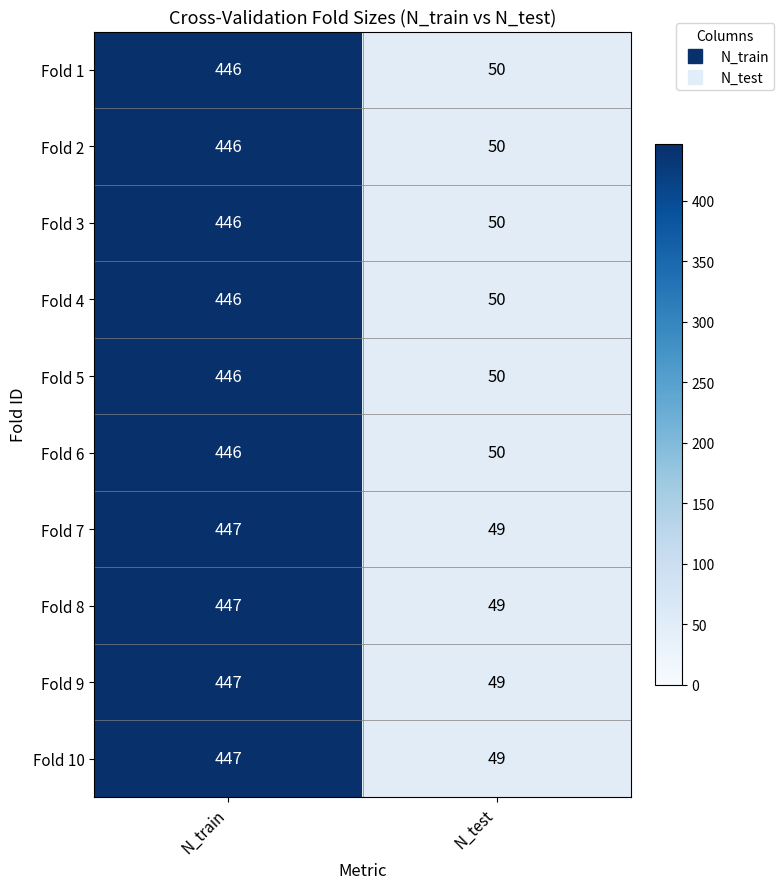

Reading left to right, extract all data points from this chart.

Fold 1: 446	50
Fold 2: 446	50
Fold 3: 446	50
Fold 4: 446	50
Fold 5: 446	50
Fold 6: 446	50
Fold 7: 447	49
Fold 8: 447	49
Fold 9: 447	49
Fold 10: 447	49